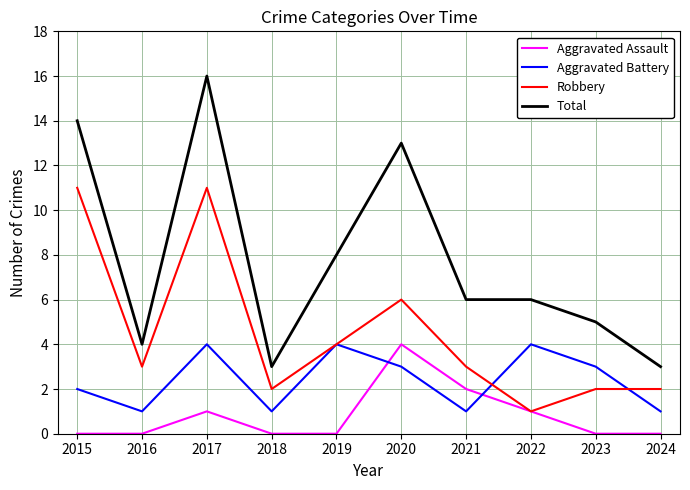

Where is Aggravated Battery nearest to the value 2?

2015